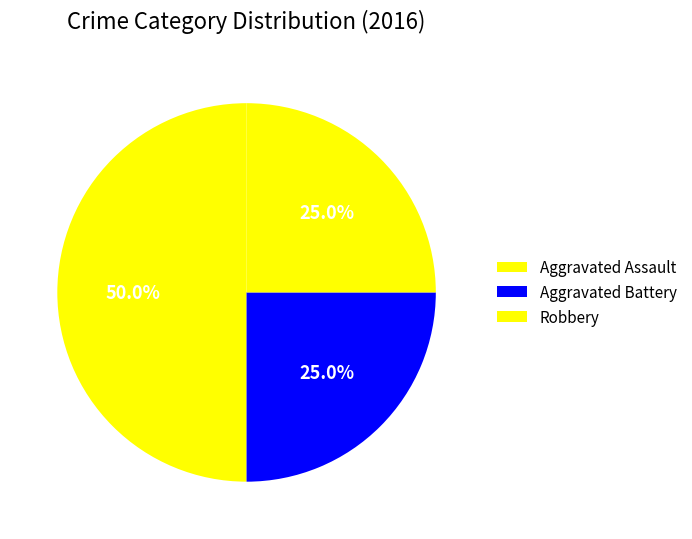

Count the number of slices in the pie.

3